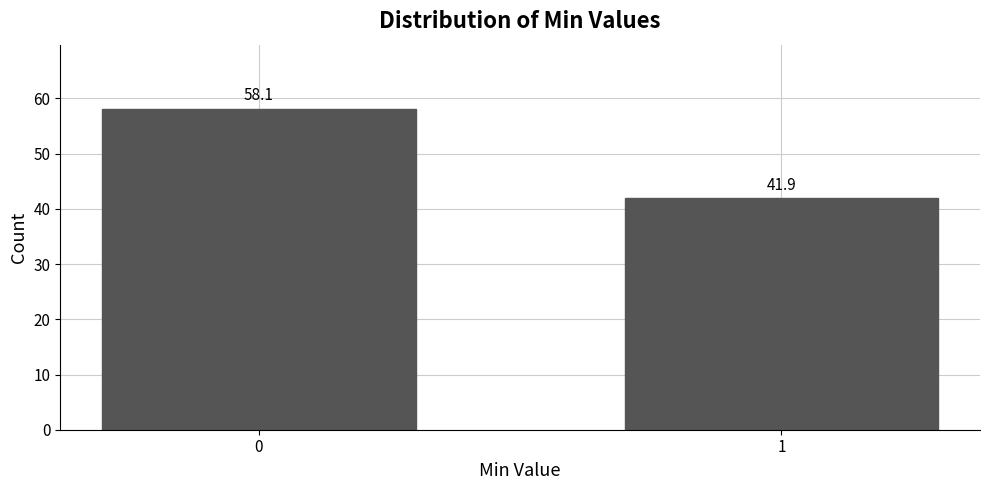

Reading left to right, transcribe all the data shown in this chart.

58.1	41.9